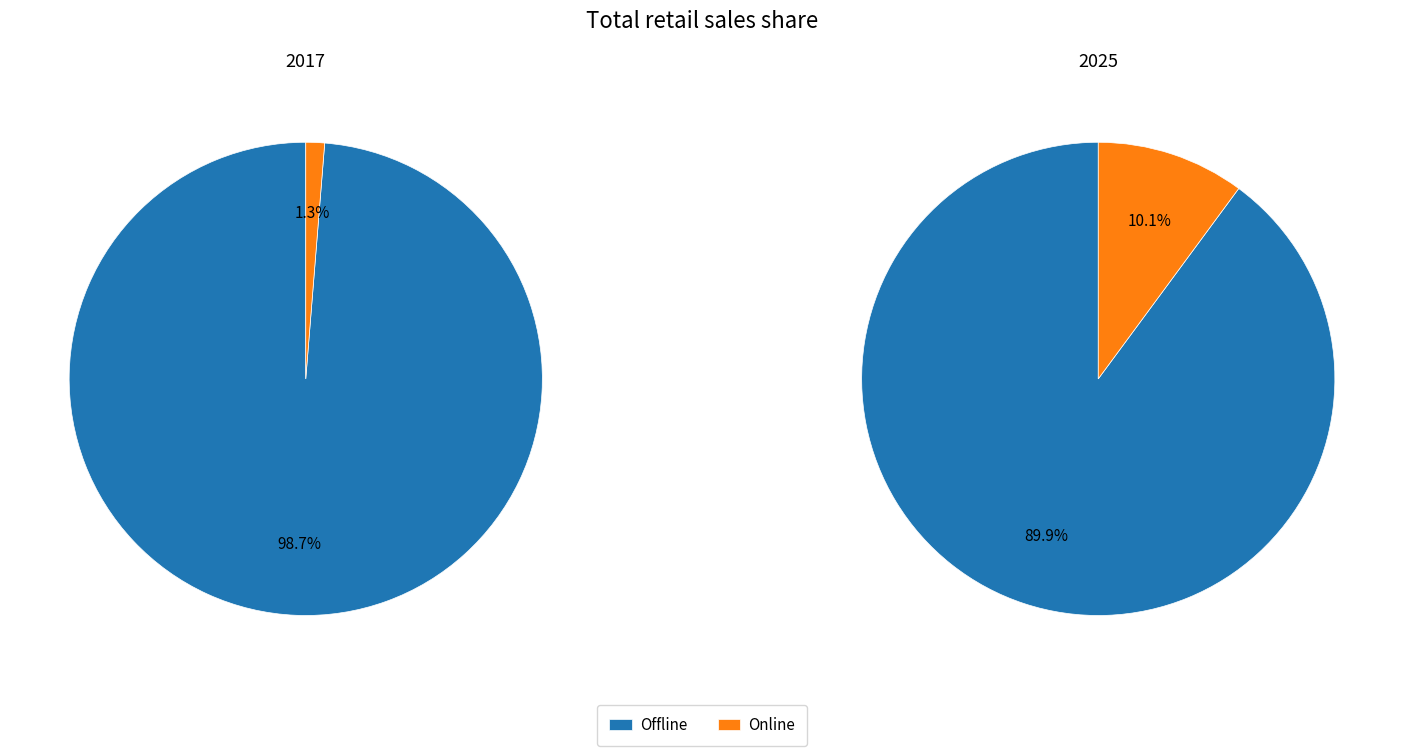

To the nearest percent, what is the average slice percentage?

50%